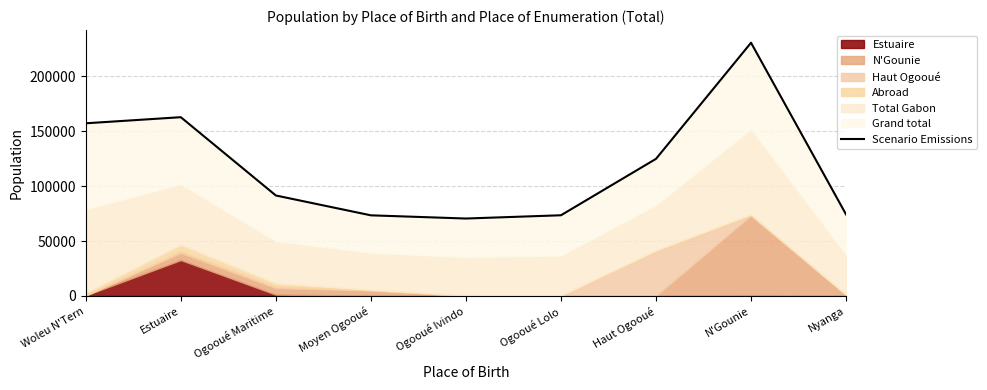

What is the change in value from Ogooué Ivindo to Ogooué Lolo?

+2966